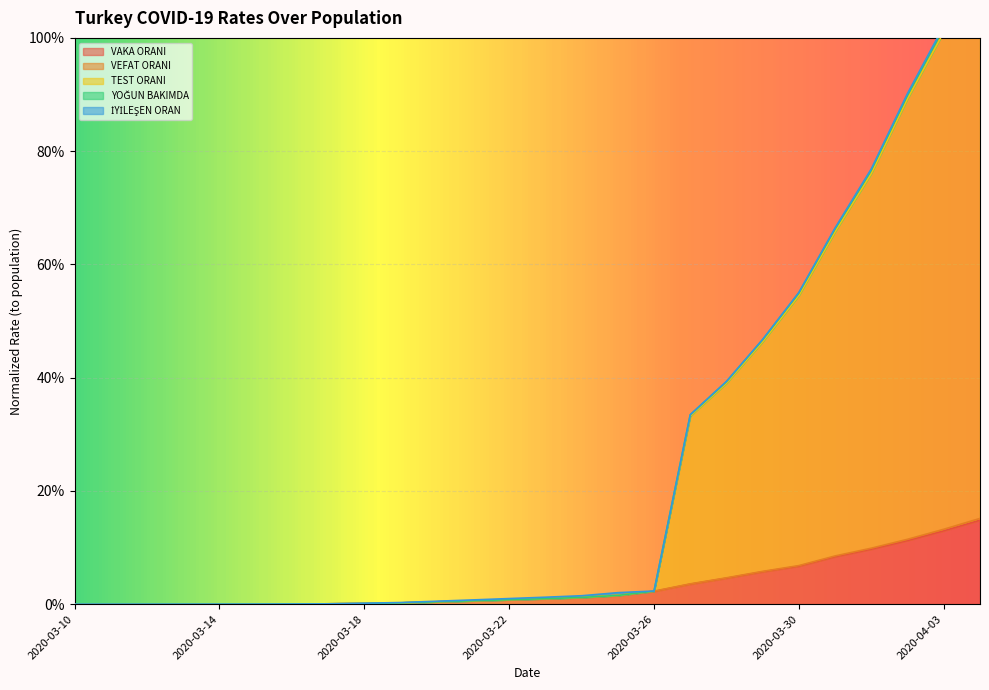

What is the total value across all series at 2020-04-01?

1.7